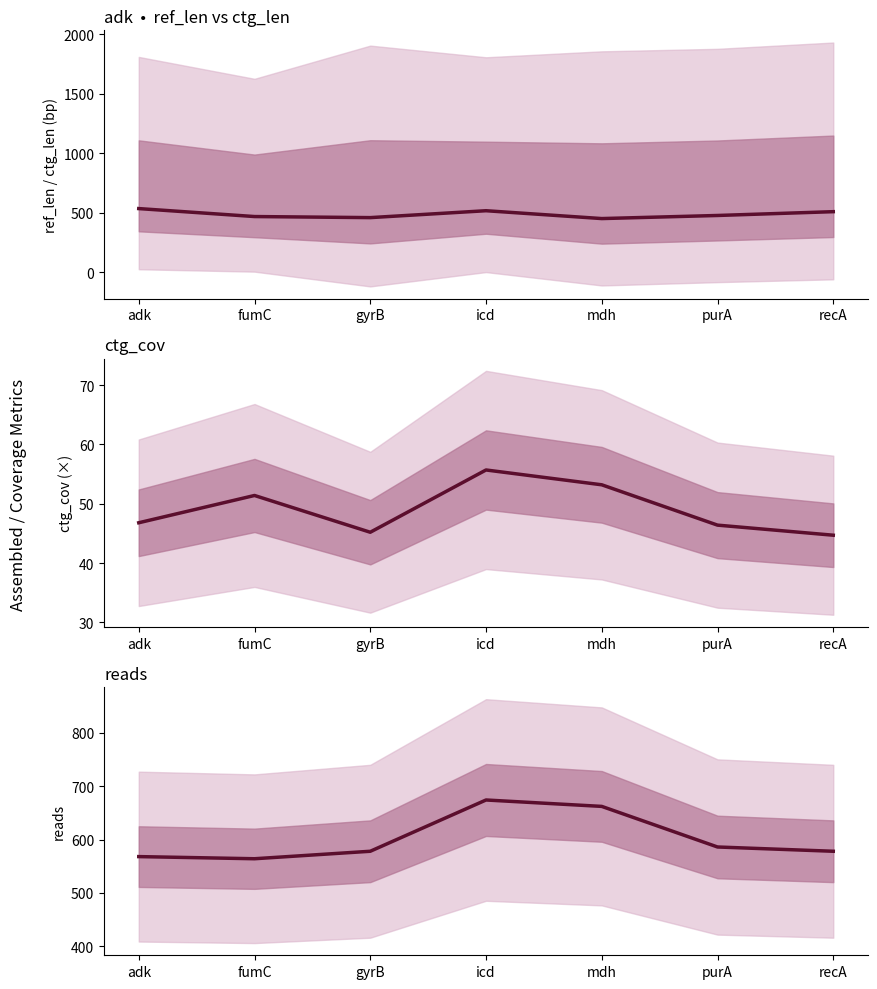

What is the spread (max minus min) of values at icd?

618.3